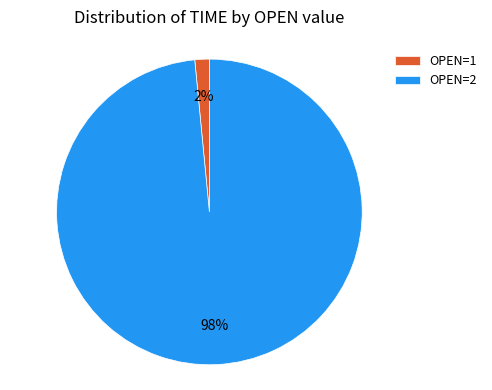

Rank the categories by value from lowest to highest.

OPEN=1, OPEN=2